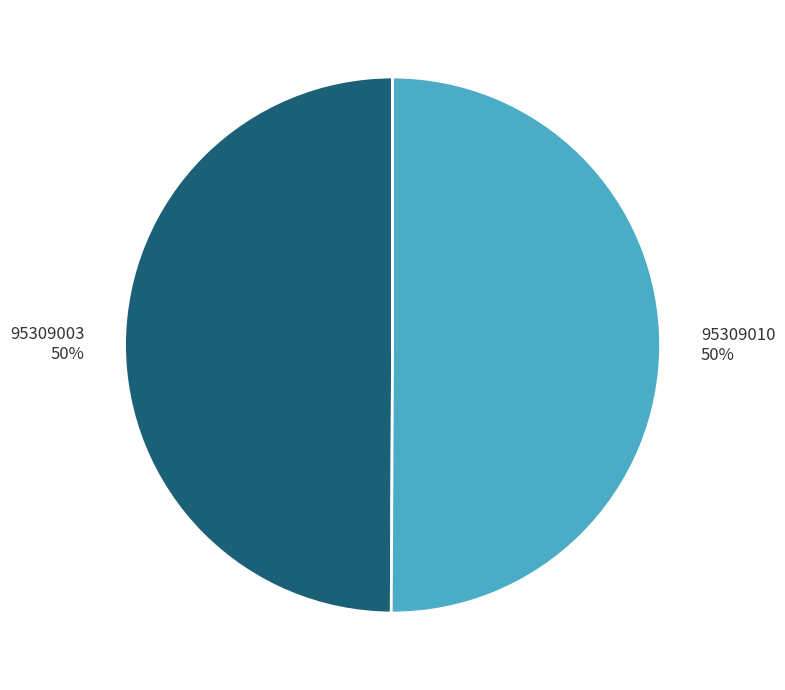

To the nearest percent, what portion does 95309010 represent?

50%